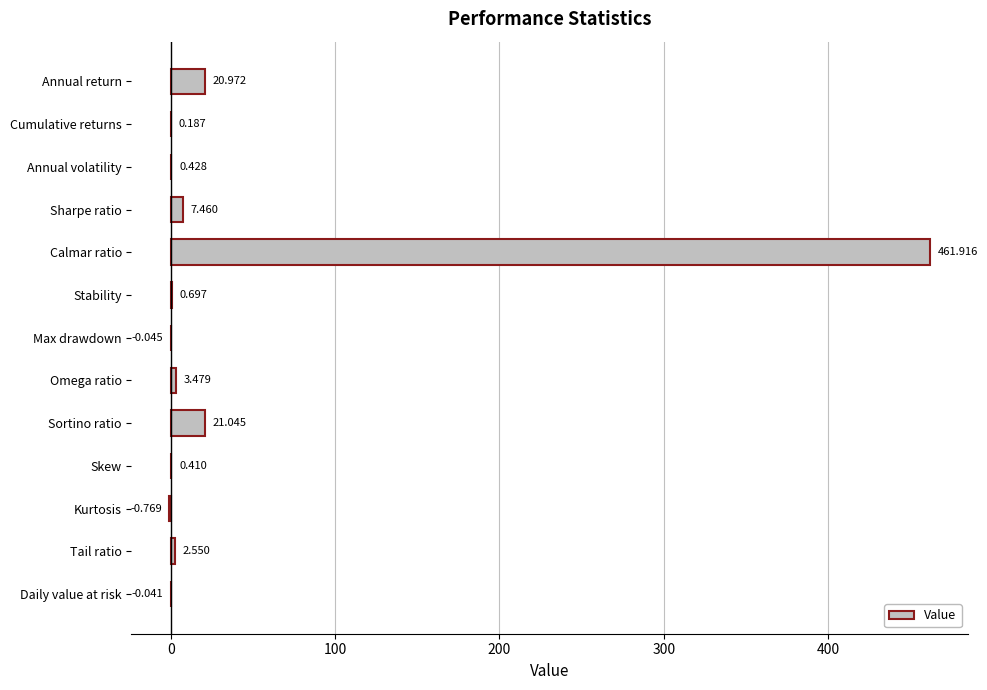

Between Max drawdown and Skew, which is larger?

Skew